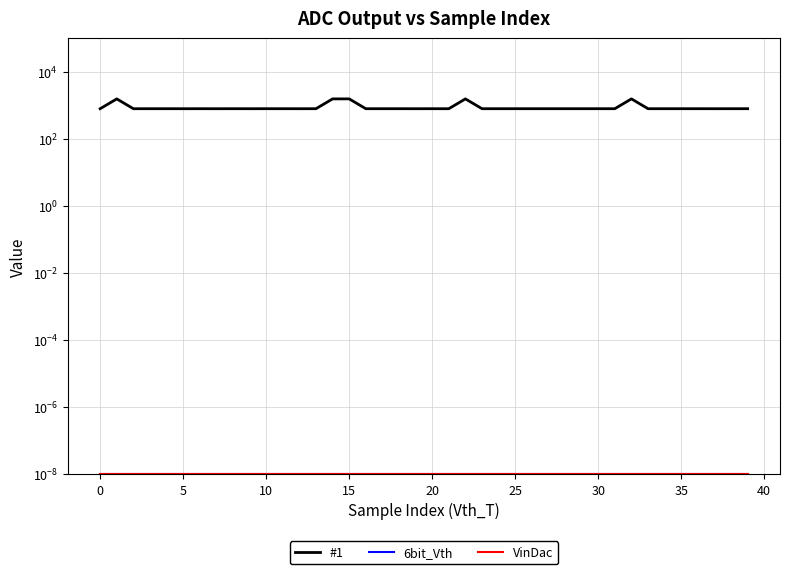

Reading left to right, what are all the values shown in this chart?

#1: 790.0	1552.0	790.0	791.0	791.0	790.0	791.0	790.0	791.0	790.0	791.0	791.0	790.0	791.0	1552.0	1552.0	791.0	791.0	791.0	790.0	791.0	790.0	1552.0	791.0	791.0	791.0	791.0	791.0	791.0	791.0	791.0	791.0	1552.0	791.0	791.0	791.0	791.0	790.0	791.0	791.0
6bit_Vth: 0.0	0.0	0.0	0.0	0.0	0.0	0.0	0.0	0.0	0.0	0.0	0.0	0.0	0.0	0.0	0.0	0.0	0.0	0.0	0.0	0.0	0.0	0.0	0.0	0.0	0.0	0.0	0.0	0.0	0.0	0.0	0.0	0.0	0.0	0.0	0.0	0.0	0.0	0.0	0.0
VinDac: 0.0	0.0	0.0	0.0	0.0	0.0	0.0	0.0	0.0	0.0	0.0	0.0	0.0	0.0	0.0	0.0	0.0	0.0	0.0	0.0	0.0	0.0	0.0	0.0	0.0	0.0	0.0	0.0	0.0	0.0	0.0	0.0	0.0	0.0	0.0	0.0	0.0	0.0	0.0	0.0